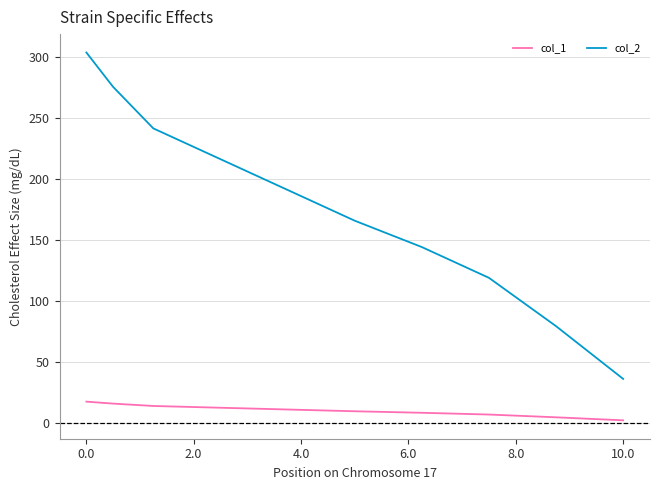

What is the maximum value for col_1?

17.4